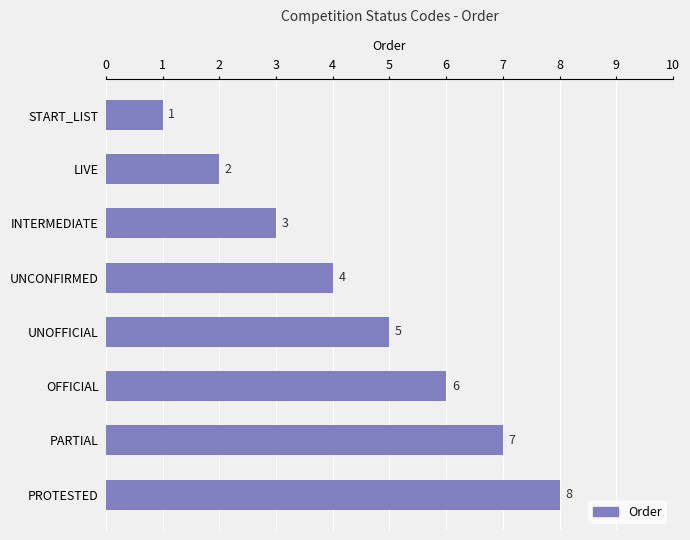

What is the greatest value displayed?

8